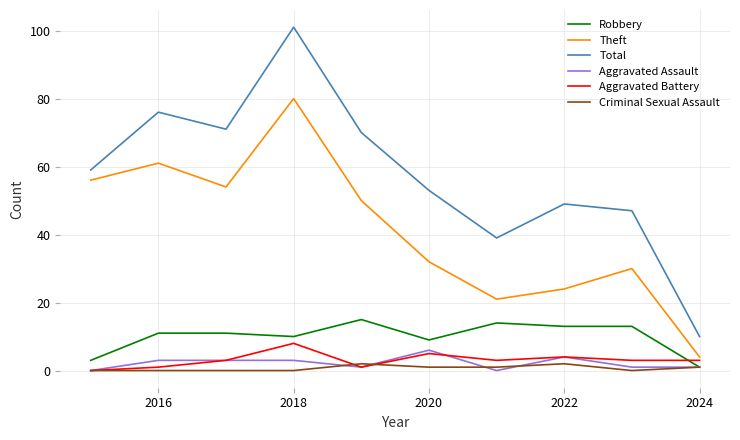

Which series has the largest total across all categories?

Total